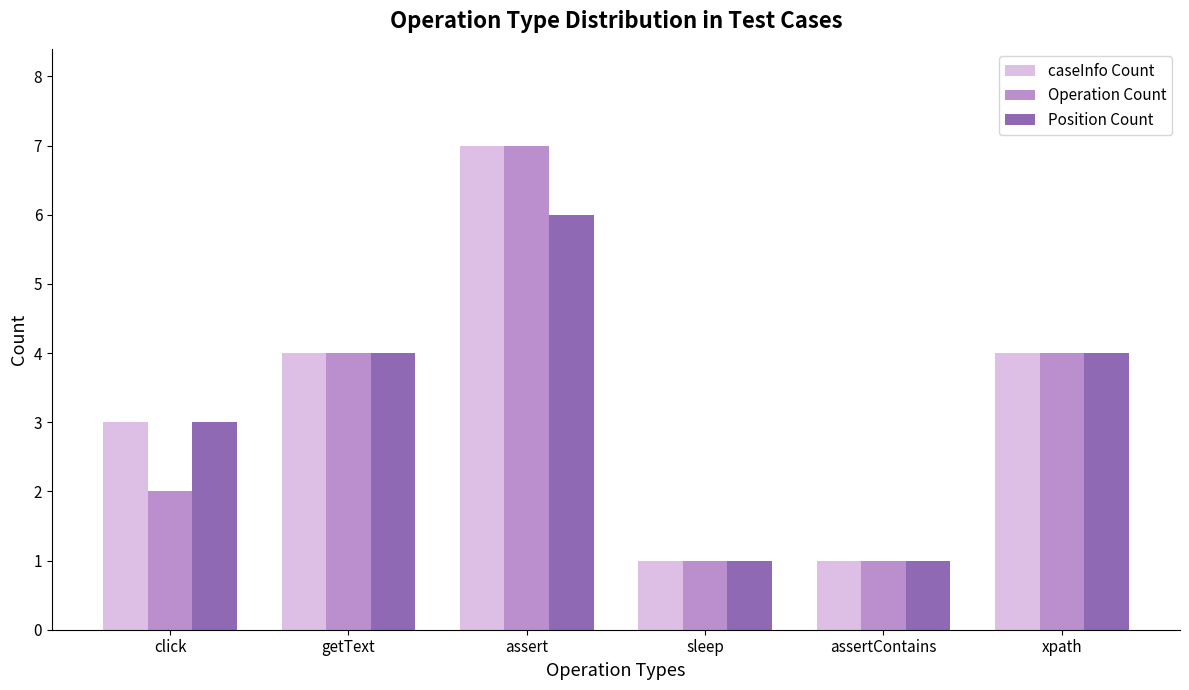

What position from the left is xpath?

6